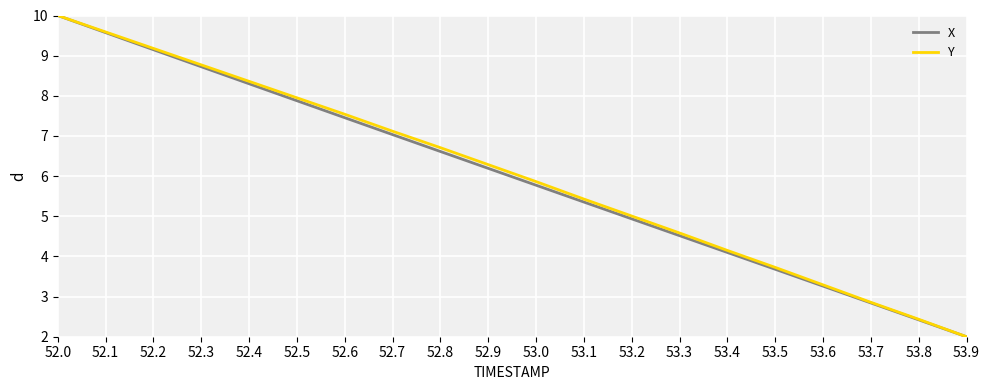

Reading left to right, list all the values displayed in this chart.

X: 52.0=10.0	52.1=9.6	52.2=9.1	52.3=8.7	52.4=8.3	52.5=7.9	52.6=7.5	52.7=7.0	52.8=6.6	52.9=6.2	53.0=5.8	53.1=5.4	53.2=4.9	53.3=4.5	53.4=4.1	53.5=3.7	53.6=3.3	53.7=2.8	53.8=2.4	53.9=2.0
Y: 52.0=10.0	52.1=9.6	52.2=9.2	52.3=8.8	52.4=8.4	52.5=8.0	52.6=7.5	52.7=7.1	52.8=6.7	52.9=6.3	53.0=5.9	53.1=5.4	53.2=5.0	53.3=4.6	53.4=4.1	53.5=3.7	53.6=3.3	53.7=2.9	53.8=2.4	53.9=2.0